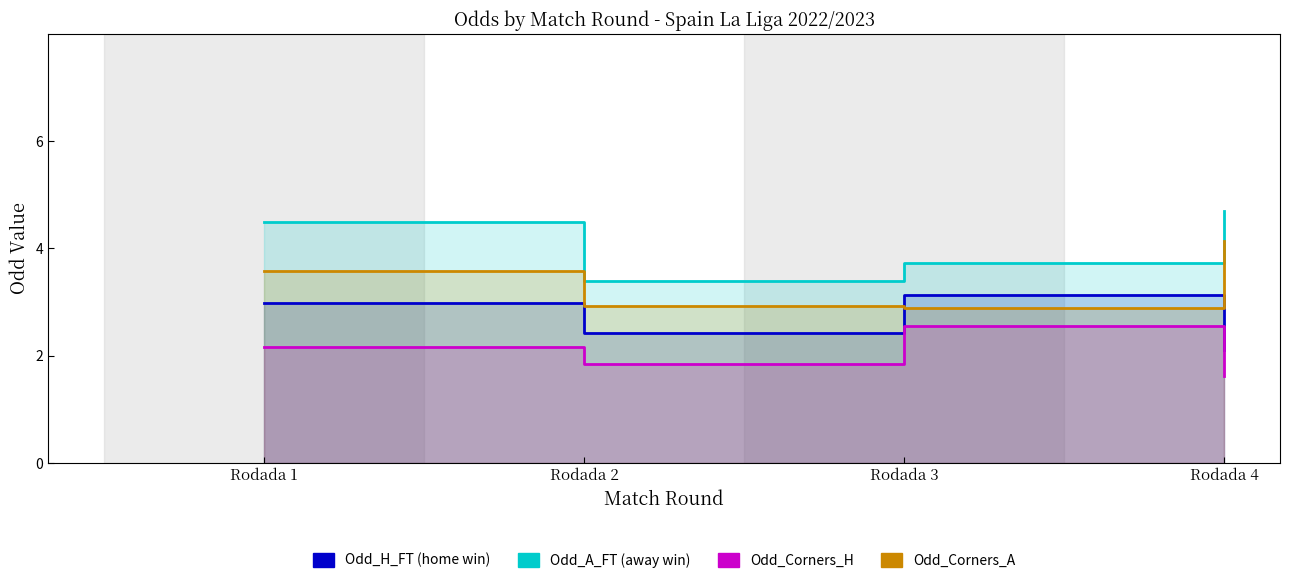

Where is Odd_Corners_A nearest to the value 3?

Rodada 2